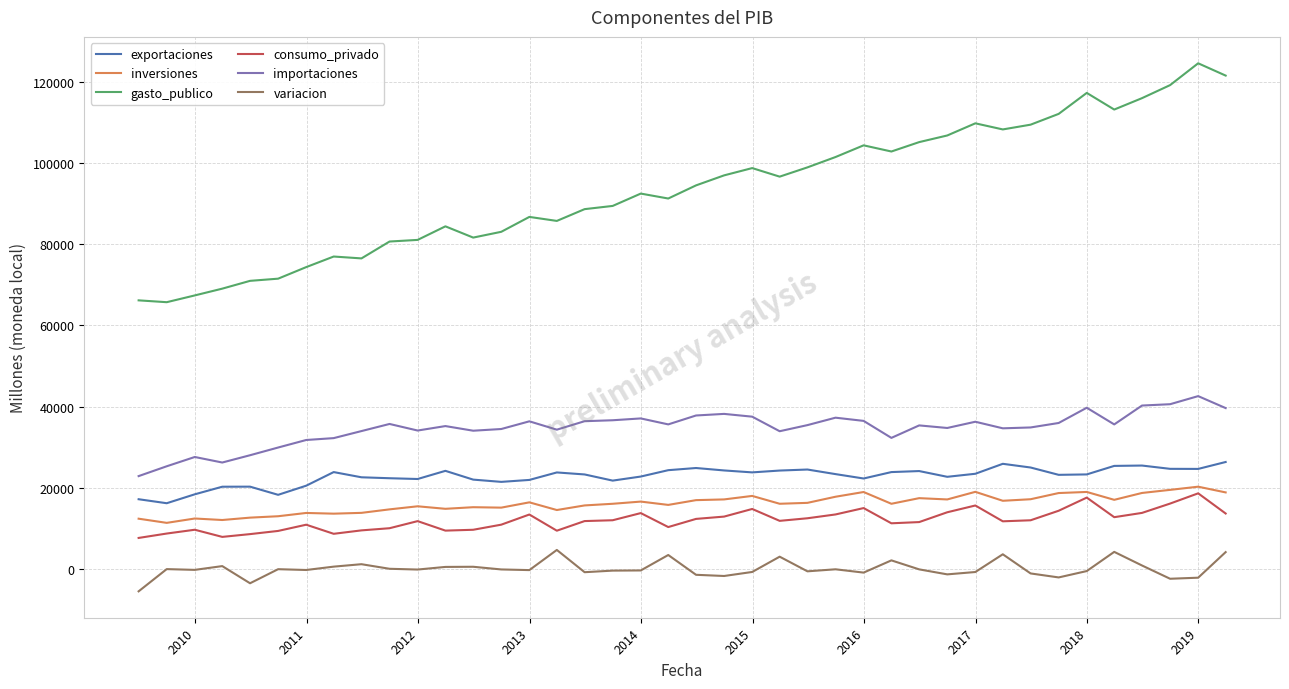

List the series in order of their peak value, highest first.

gasto_publico, importaciones, exportaciones, inversiones, consumo_privado, variacion